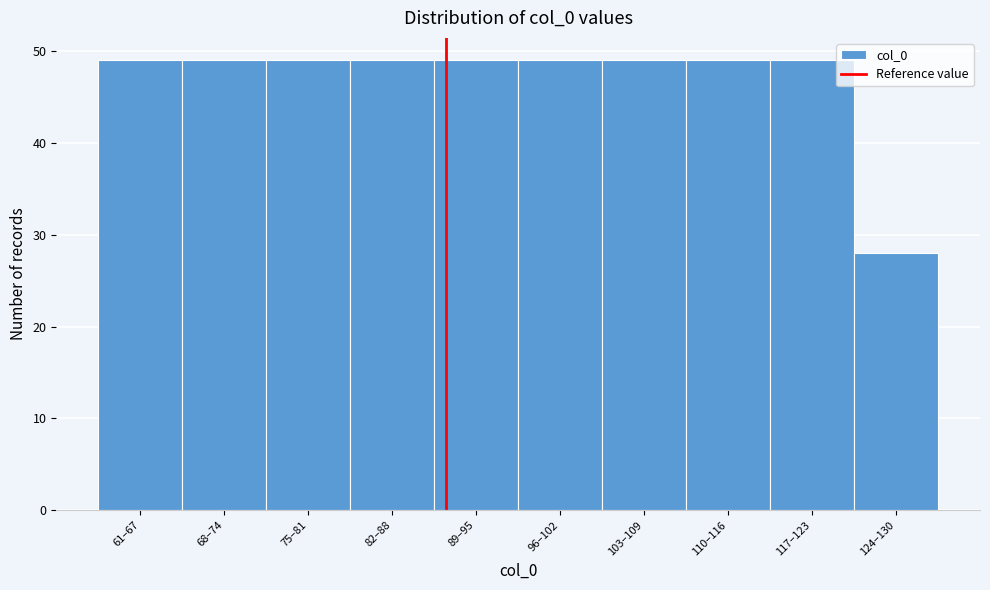

Reading left to right, extract all data points from this chart.

49	49	49	49	49	49	49	49	49	28